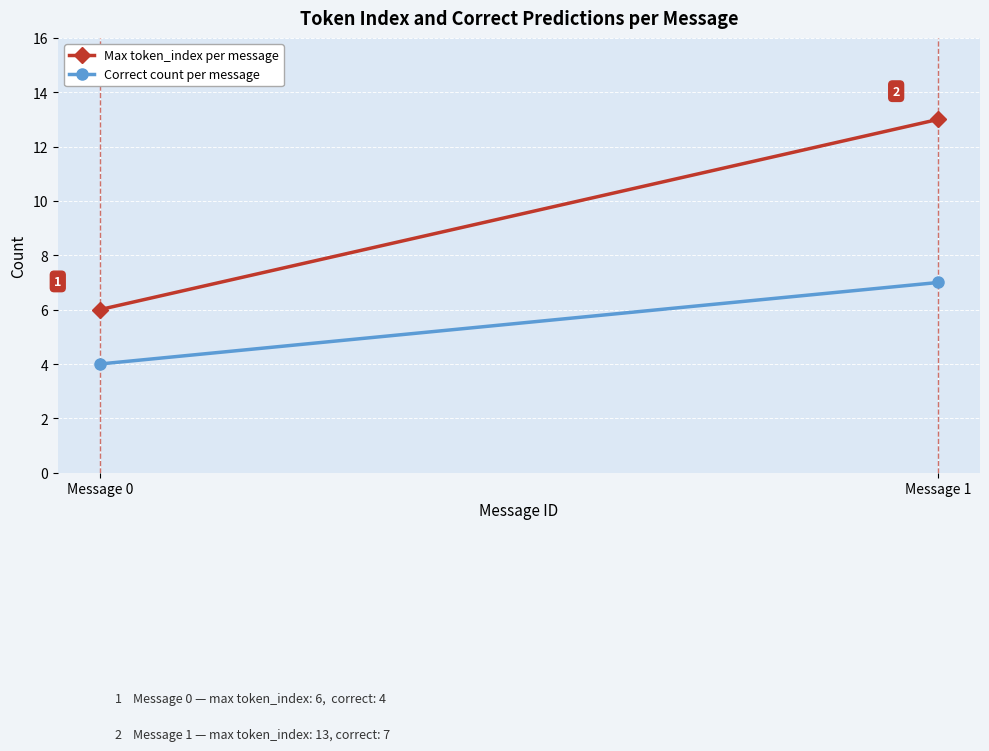

The value of Max token_index per message at Message 1 is 4. True or false?

False